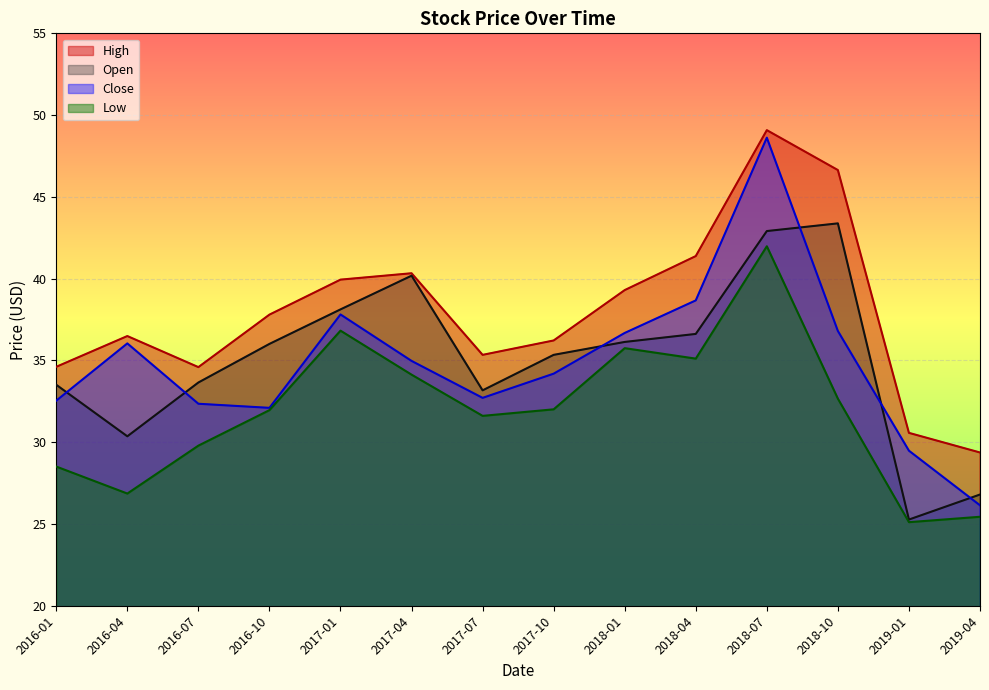

What is the difference between the maximum and minimum values in the Open series?

18.1